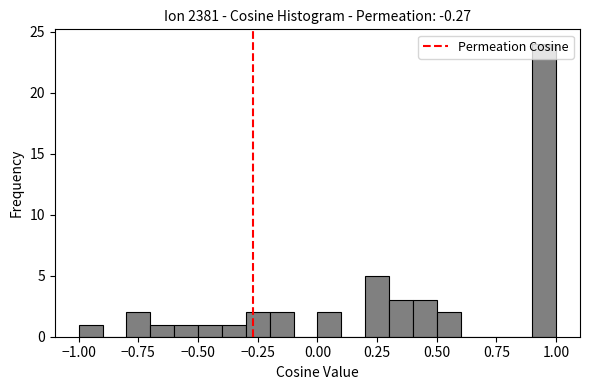

Around what value on the x-axis is the tallest bar? Give the approximate position of its centre, as read against the axis.

0.95